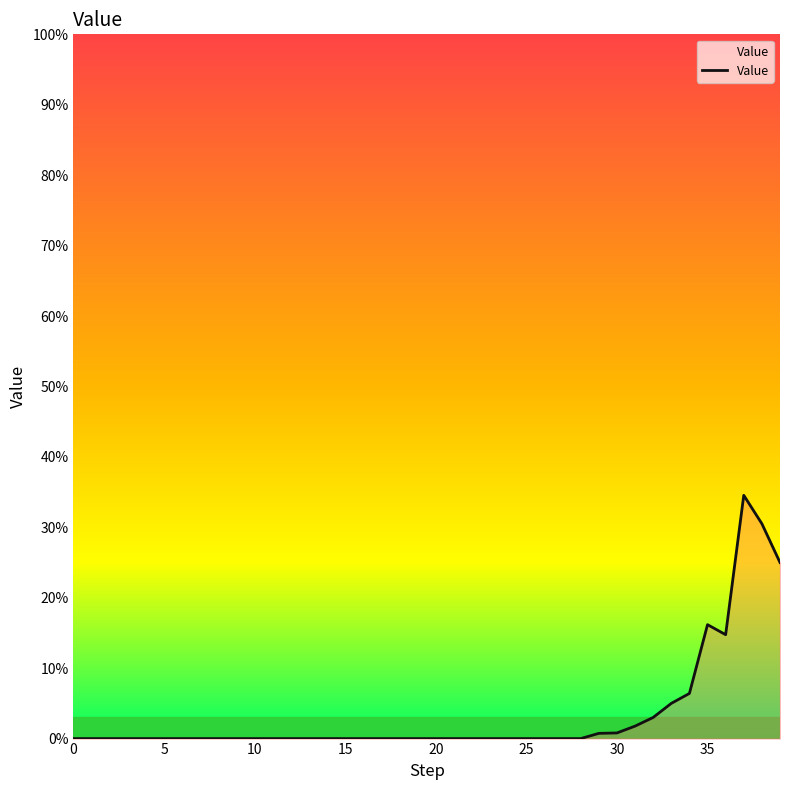

What is the label of the 21st point from the left?

20